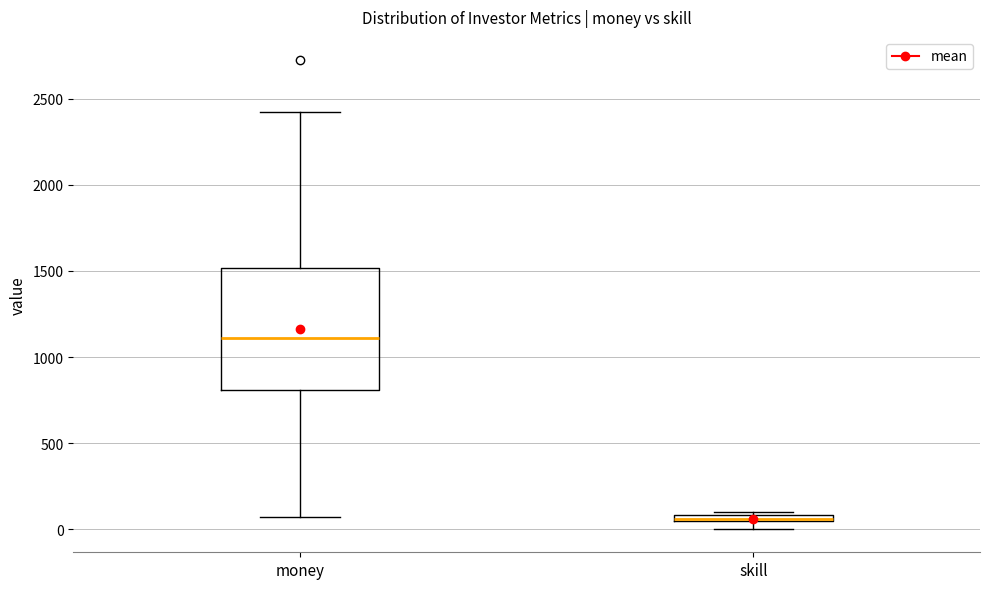

Which box's median line is the lowest?

skill